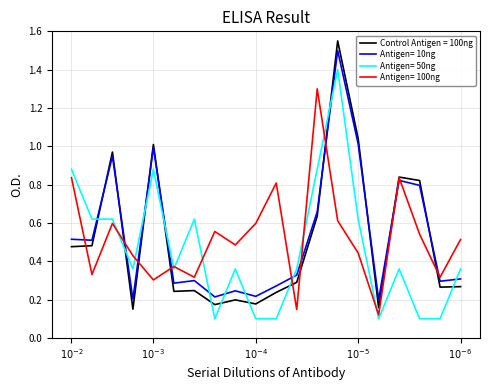

What is the highest value of the Antigen= 10ng series?

1.5